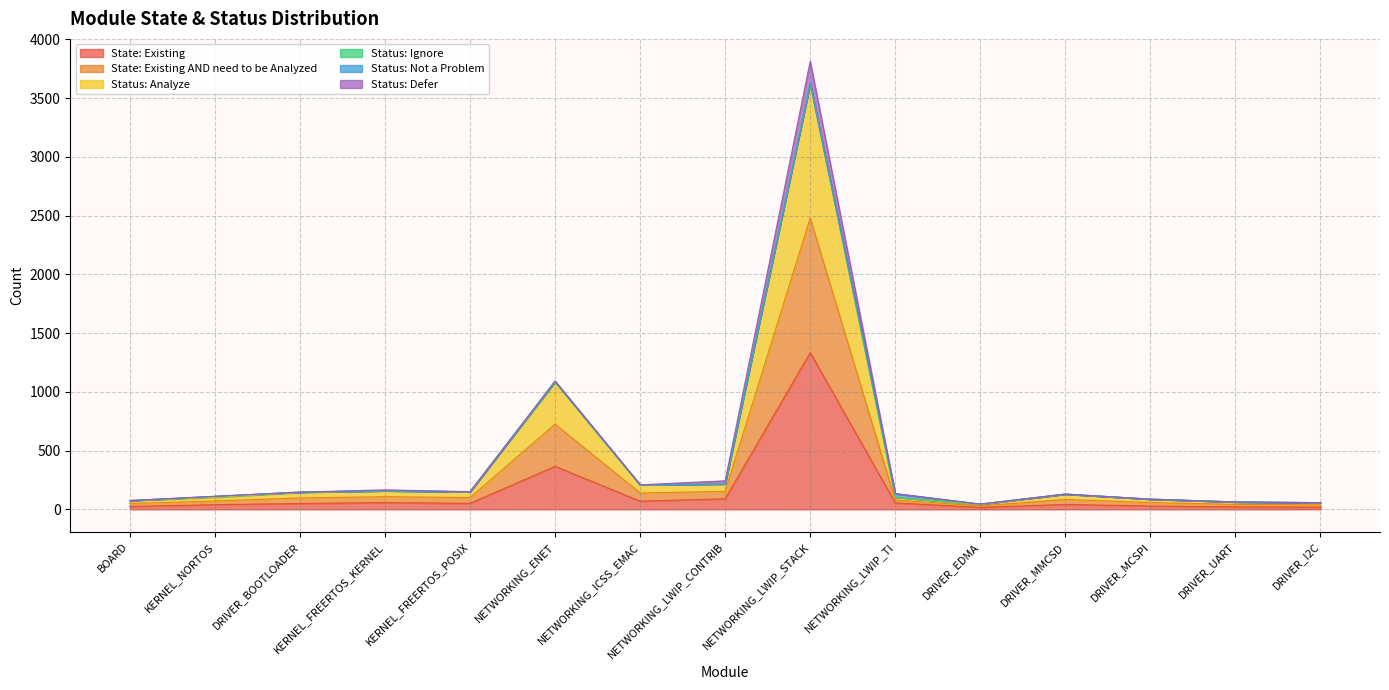

What is the maximum value shown in the chart?

3624